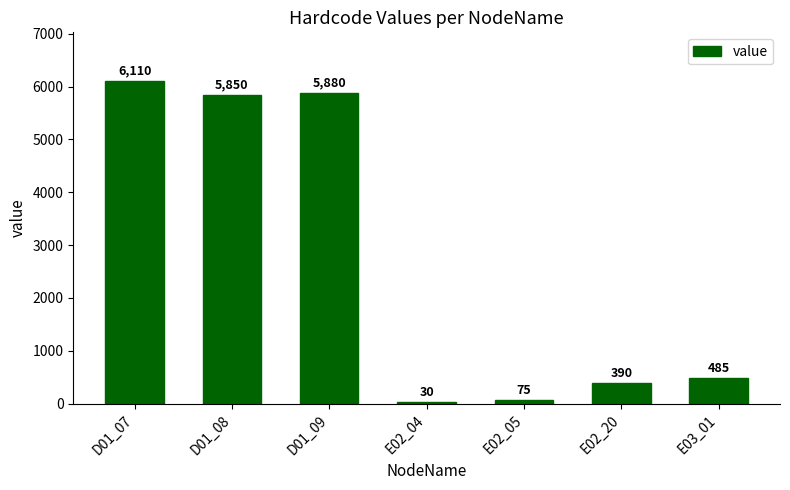

What is the change in value from D01_07 to D01_09?

-230